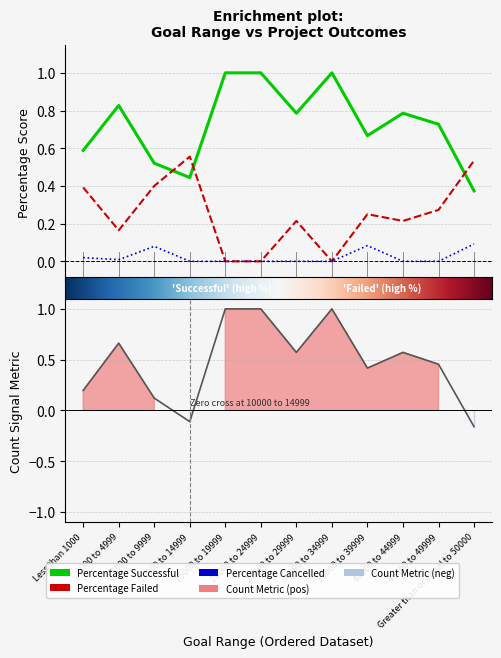

True or false: Percentage Successful and Percentage Cancelled cross at least once.

False